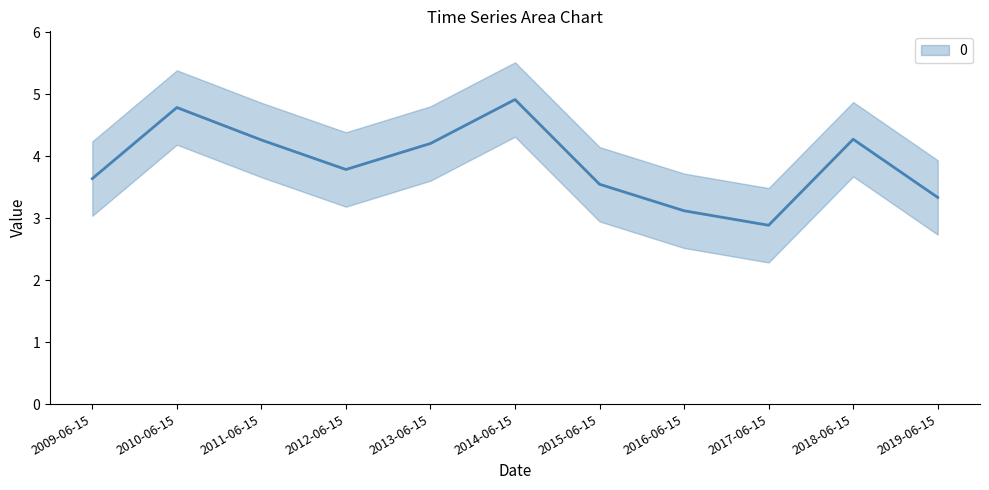

The chart shows a value of 7.0 at 2014-06-15. True or false?

False